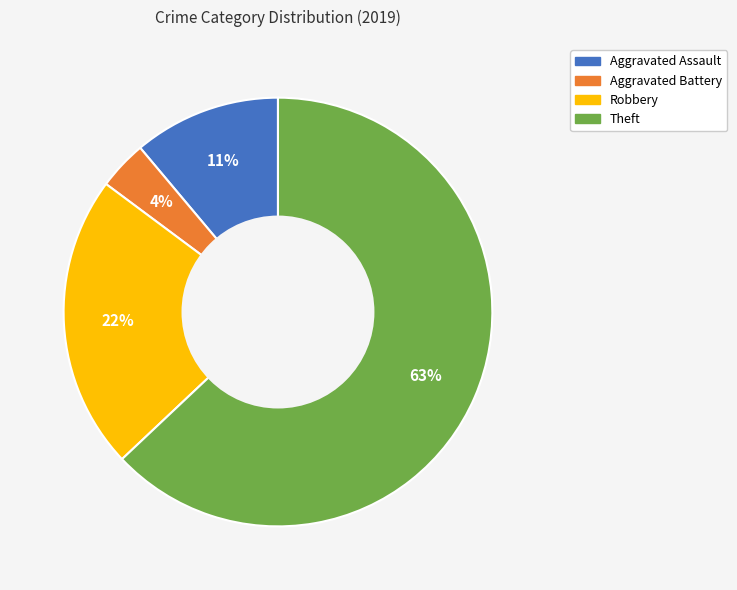

Rank the categories by value from highest to lowest.

Theft, Robbery, Aggravated Assault, Aggravated Battery